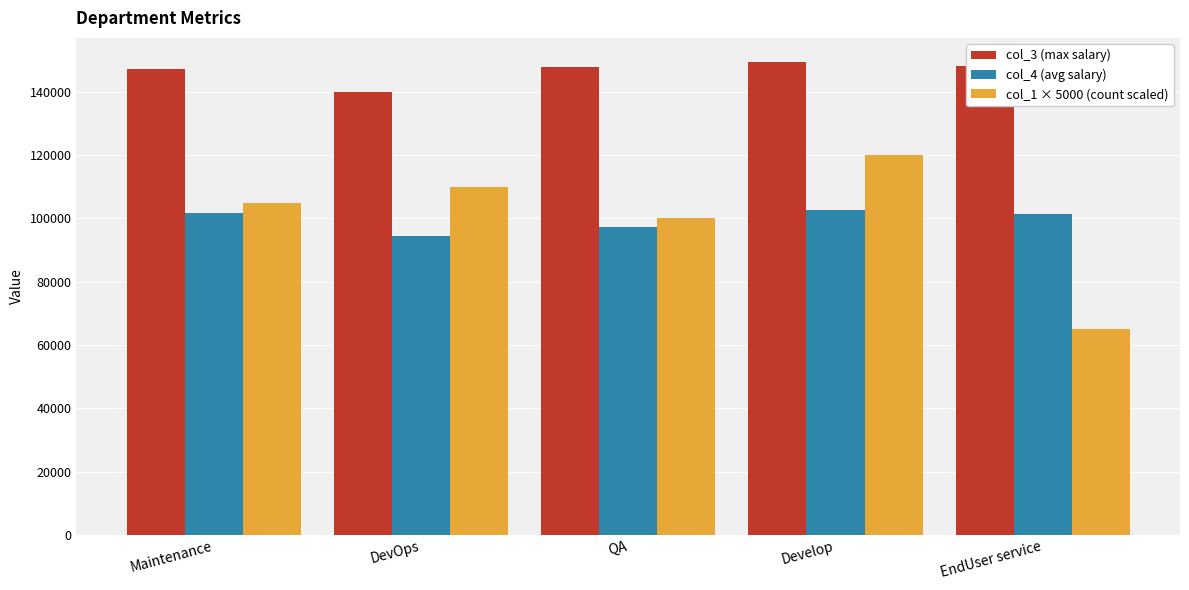

What value does the col_4 (avg salary) series have at EndUser service?

101484.6